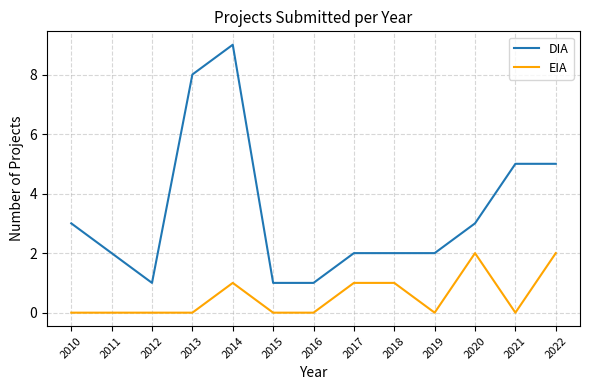

Reading left to right, transcribe all the data shown in this chart.

DIA: 2010=3	2011=2	2012=1	2013=8	2014=9	2015=1	2016=1	2017=2	2018=2	2019=2	2020=3	2021=5	2022=5
EIA: 2010=0	2011=0	2012=0	2013=0	2014=1	2015=0	2016=0	2017=1	2018=1	2019=0	2020=2	2021=0	2022=2